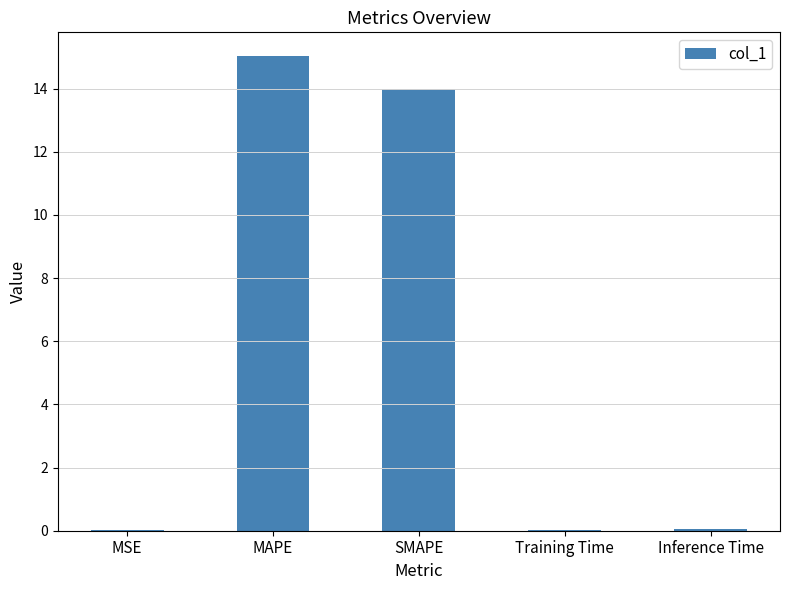

What is the approximate value at SMAPE?

14.0